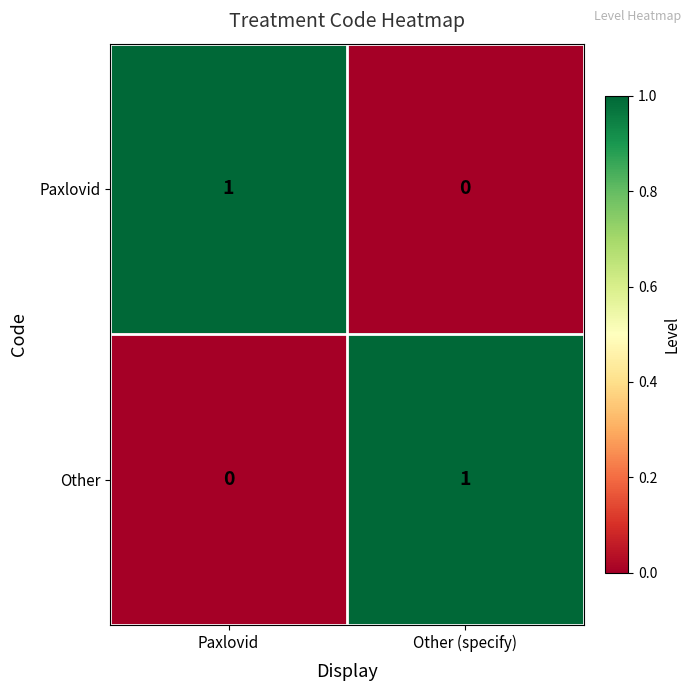

Where is Other nearest to the value 0?

Paxlovid